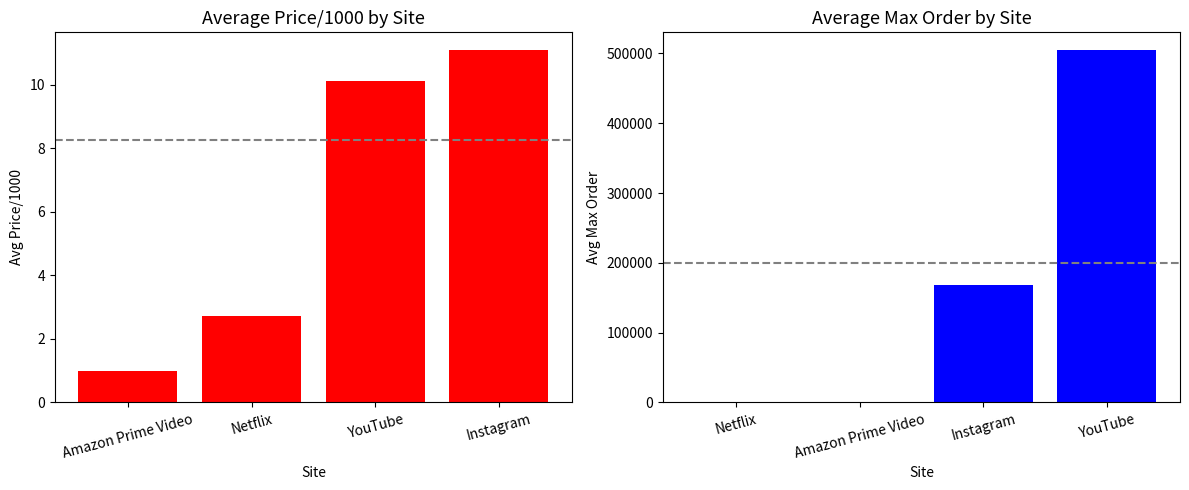

Reading right to left, transcribe all the data shown in this chart.

Avg Price/1000: 11.1	10.1	2.7	1.0
Avg Max Order: 505000.0	168891.8	1000.0	1000.0